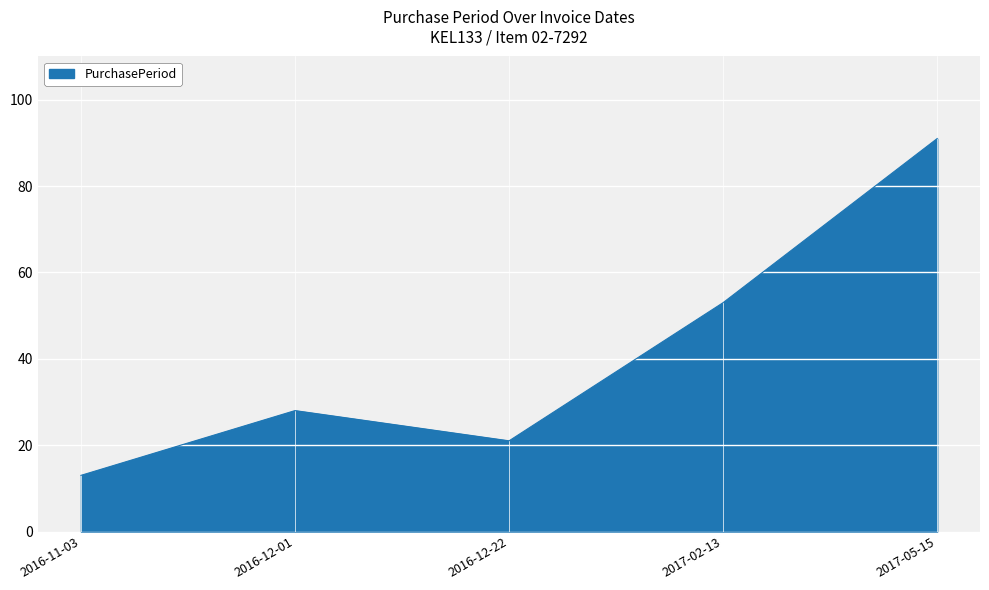

True or false: the data shows 25 at 2017-05-15.

False